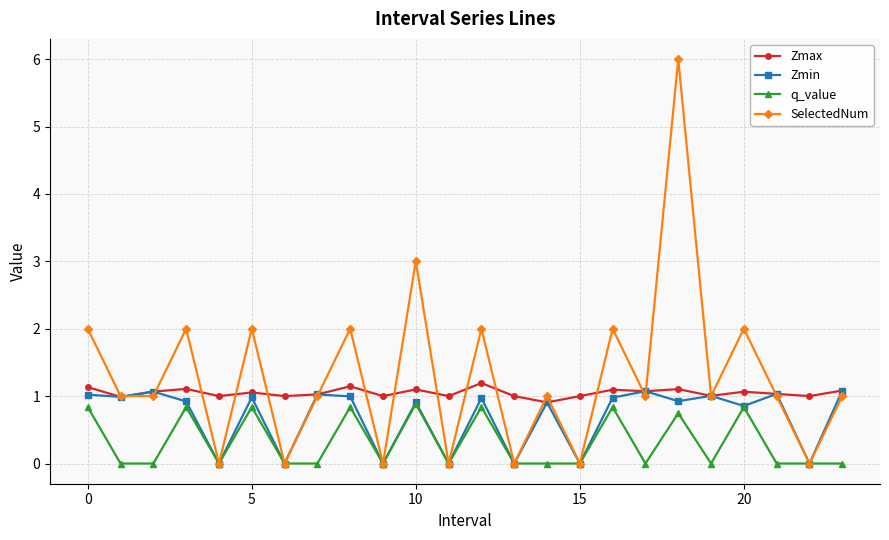

Rank the series by their average value, from highest to lowest.

SelectedNum, Zmax, Zmin, q_value